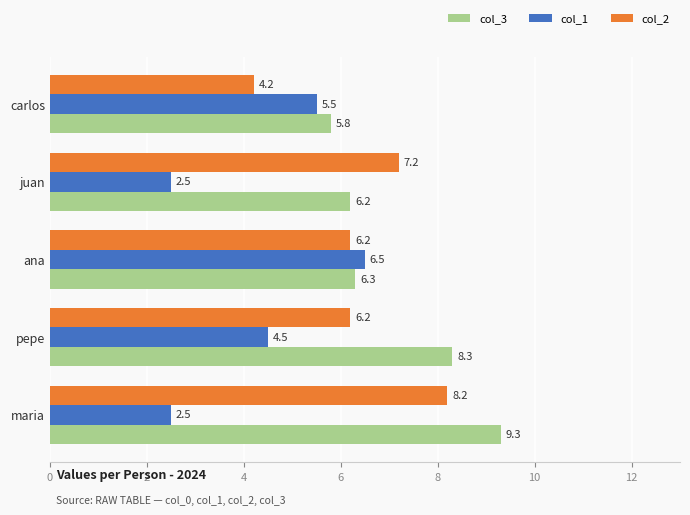

List the series in order of their peak value, lowest first.

col_1, col_2, col_3